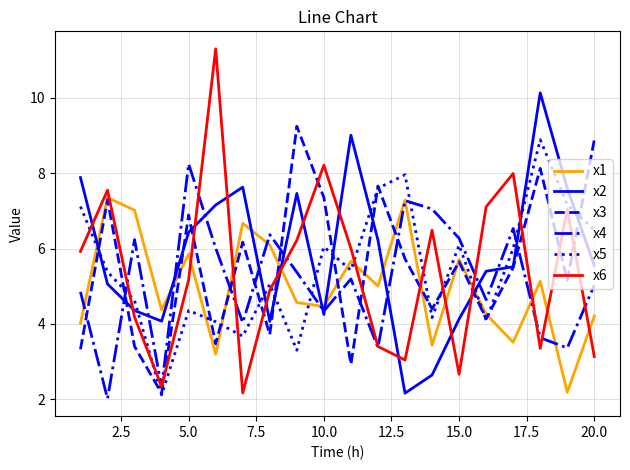

Which series has the widest spread of values?

x6